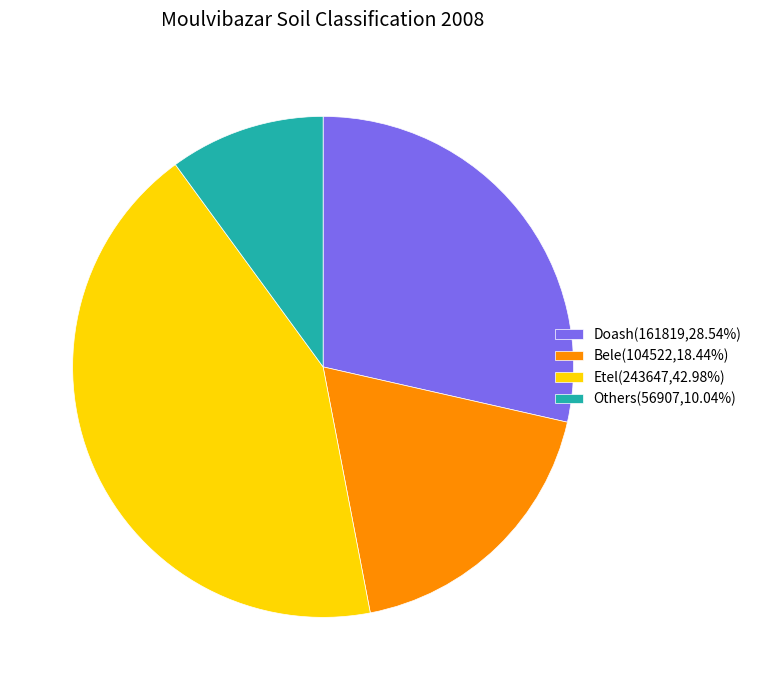

Is there any slice that represents more than half of the pie?

No